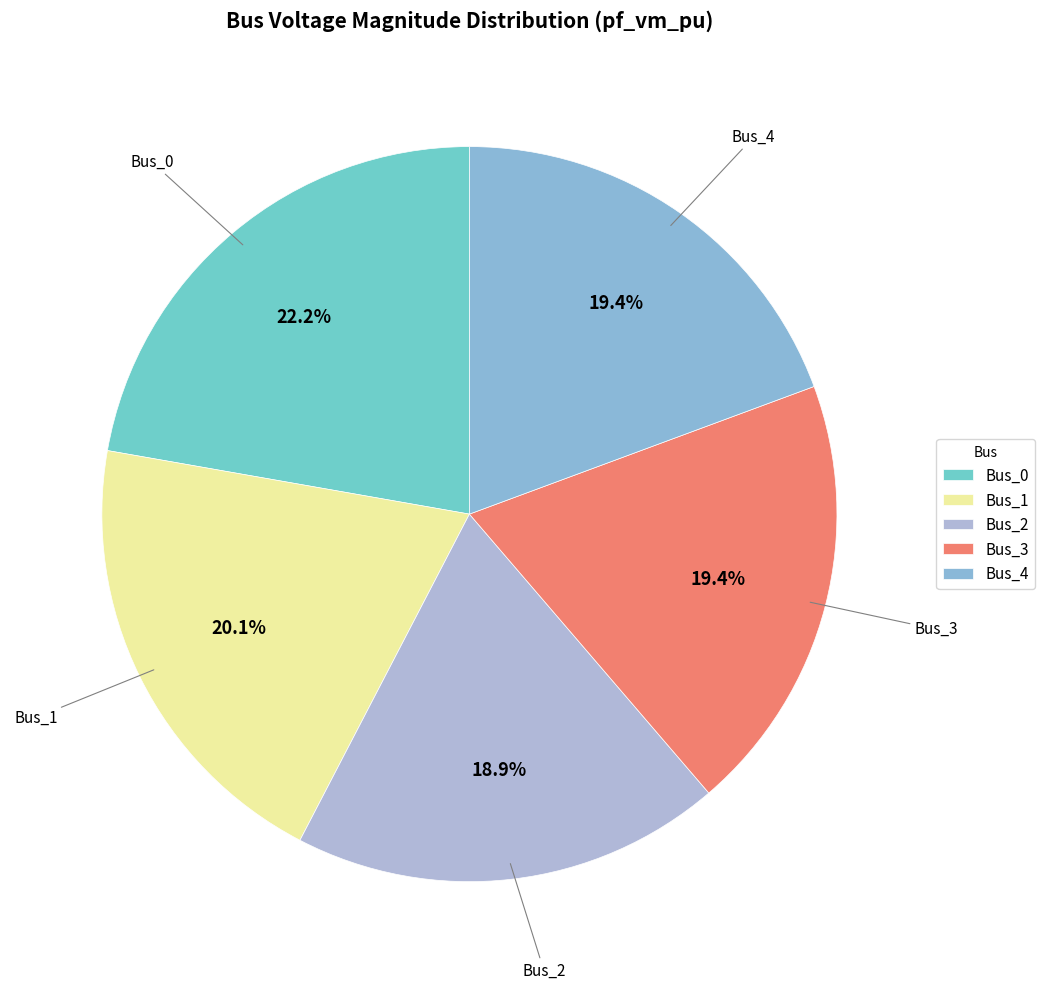

The Bus_3 slice represents 19% of the pie. True or false?

True